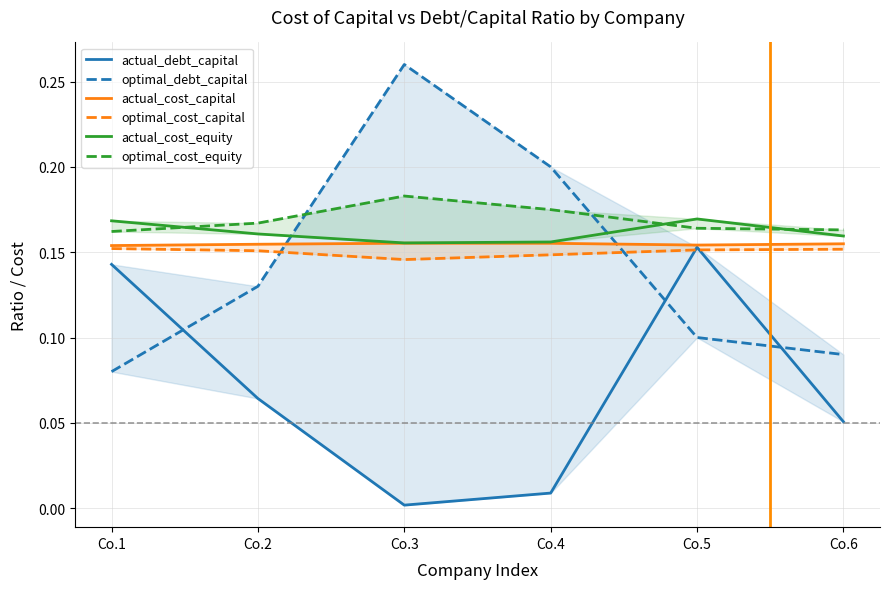

At how many categories does at least one series exceed 0?

6